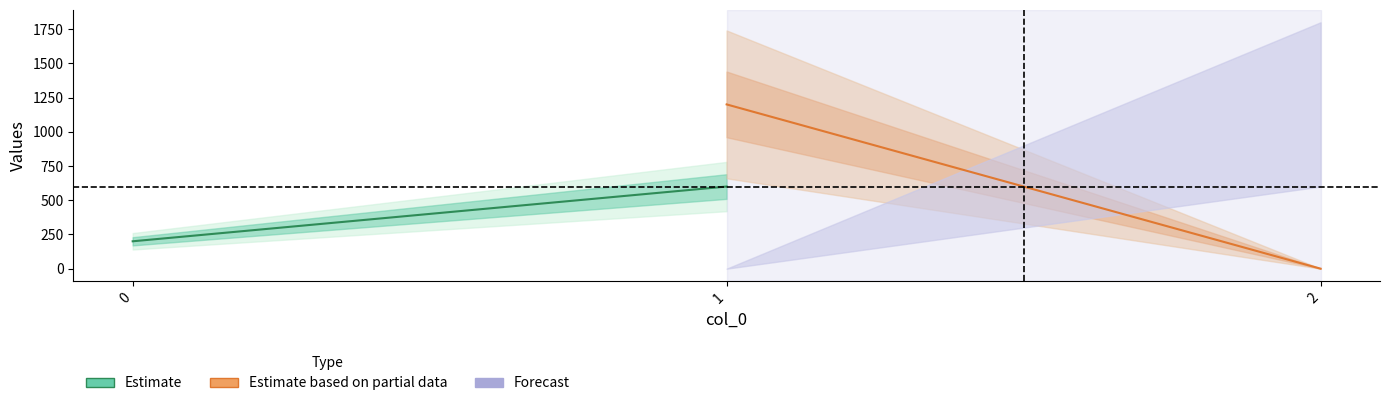

How many lines are shown in the chart?

2